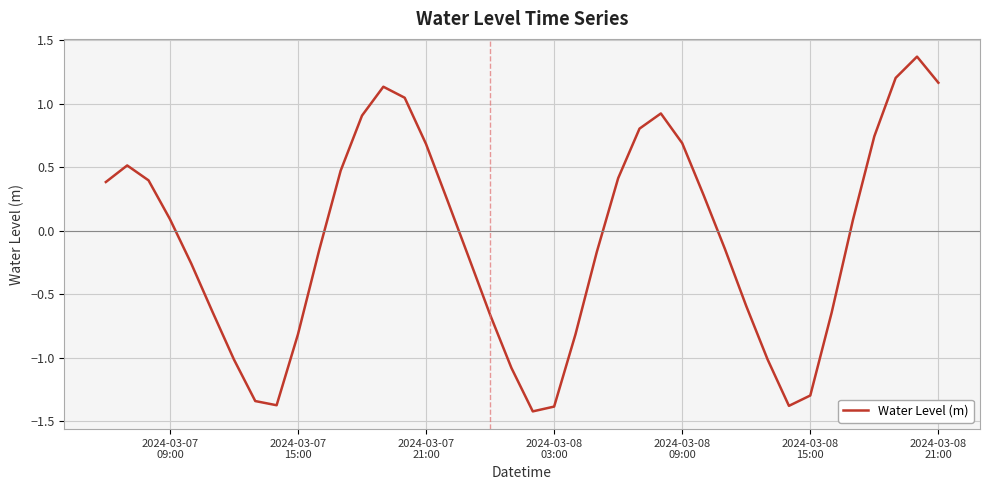

What is the difference between the maximum and minimum values?

2.8